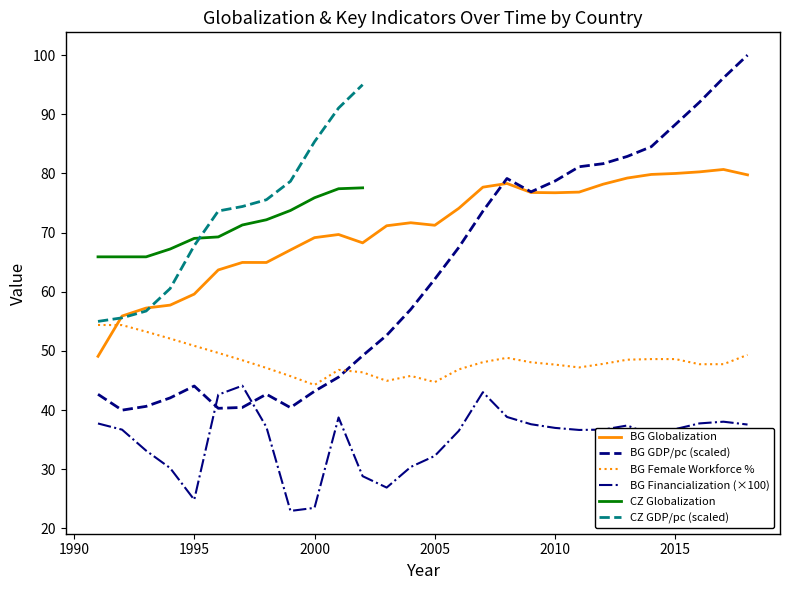

What is the lowest value of the BG Female Workforce % series?

44.3